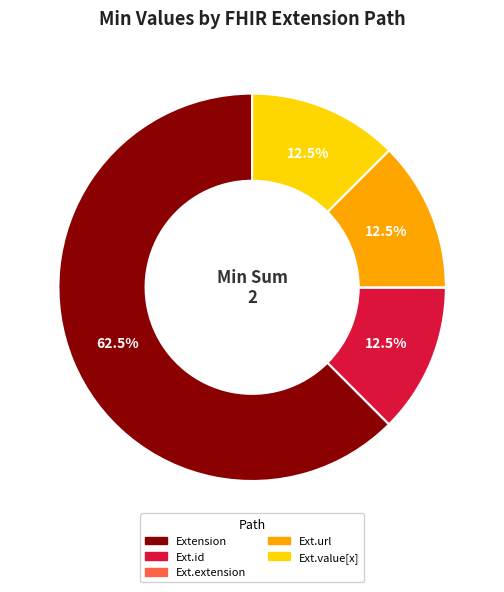

What is the largest slice in the pie chart?

Extension